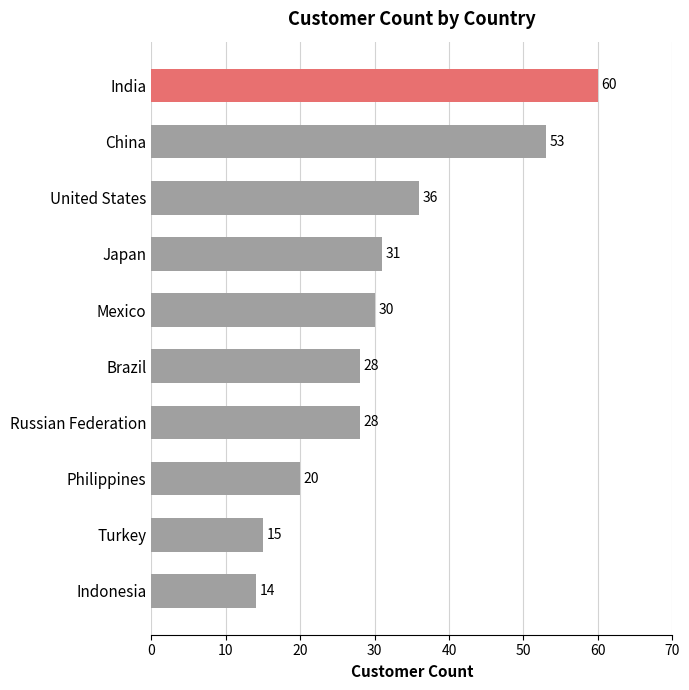

What is the difference between the values at Mexico and United States?

6